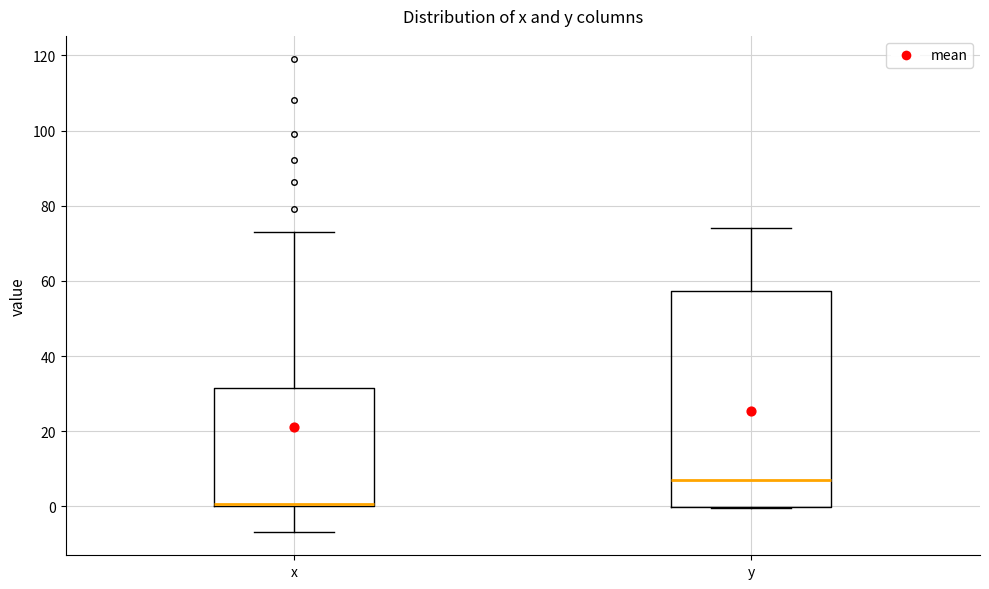

Reading left to right, read every box against the y-axis: the position of its median line, the range the box covers, and the ends of its whiskers. The values are not printed on the chart, so give them approximately, as read against the axis.

x: median 0 (drawn on the box's lower edge), box 0 to 32, whiskers -6 to 72
y: median 8, box 0 to 58, whiskers 0 to 74